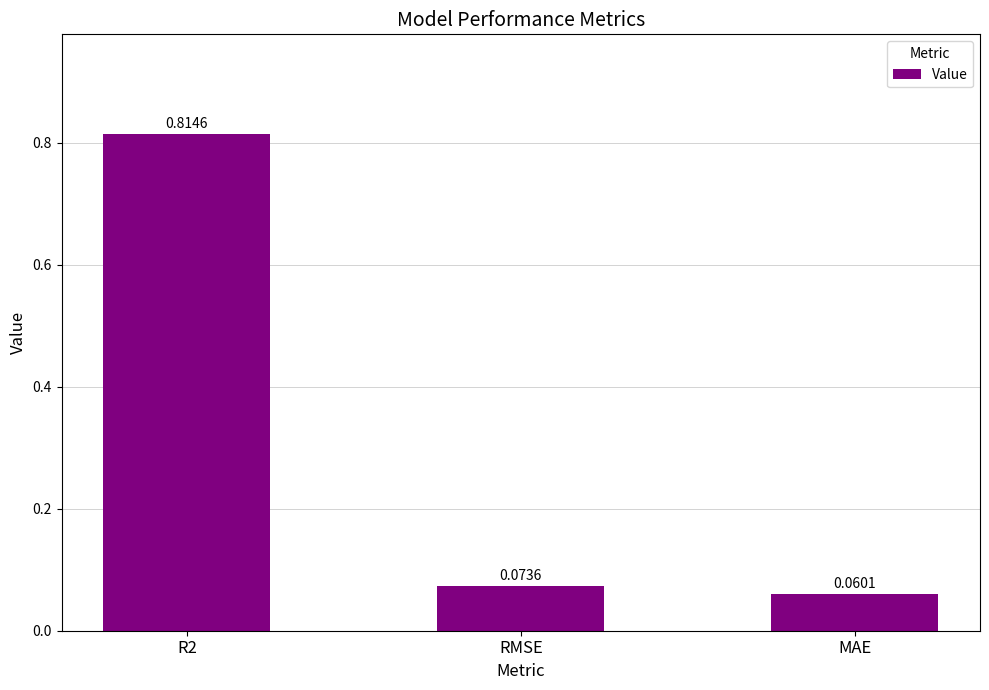

Between MAE and RMSE, which is larger?

RMSE